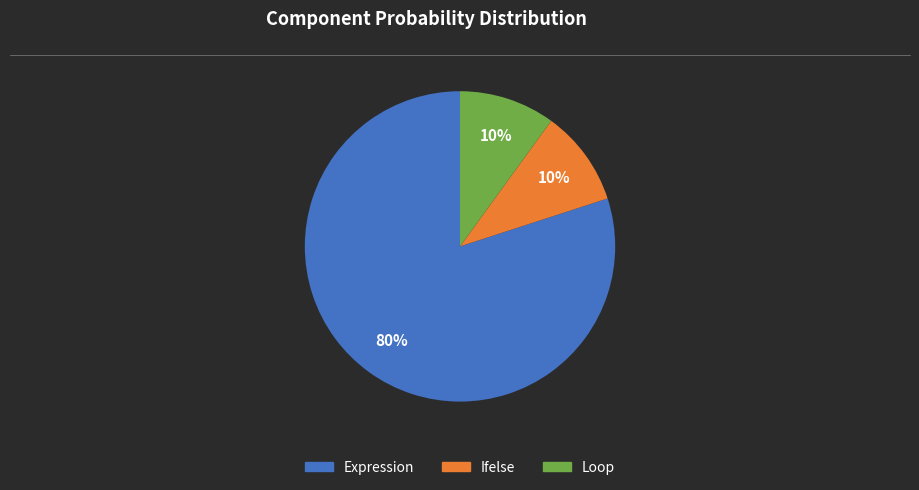

The Expression slice represents 74% of the pie. True or false?

False